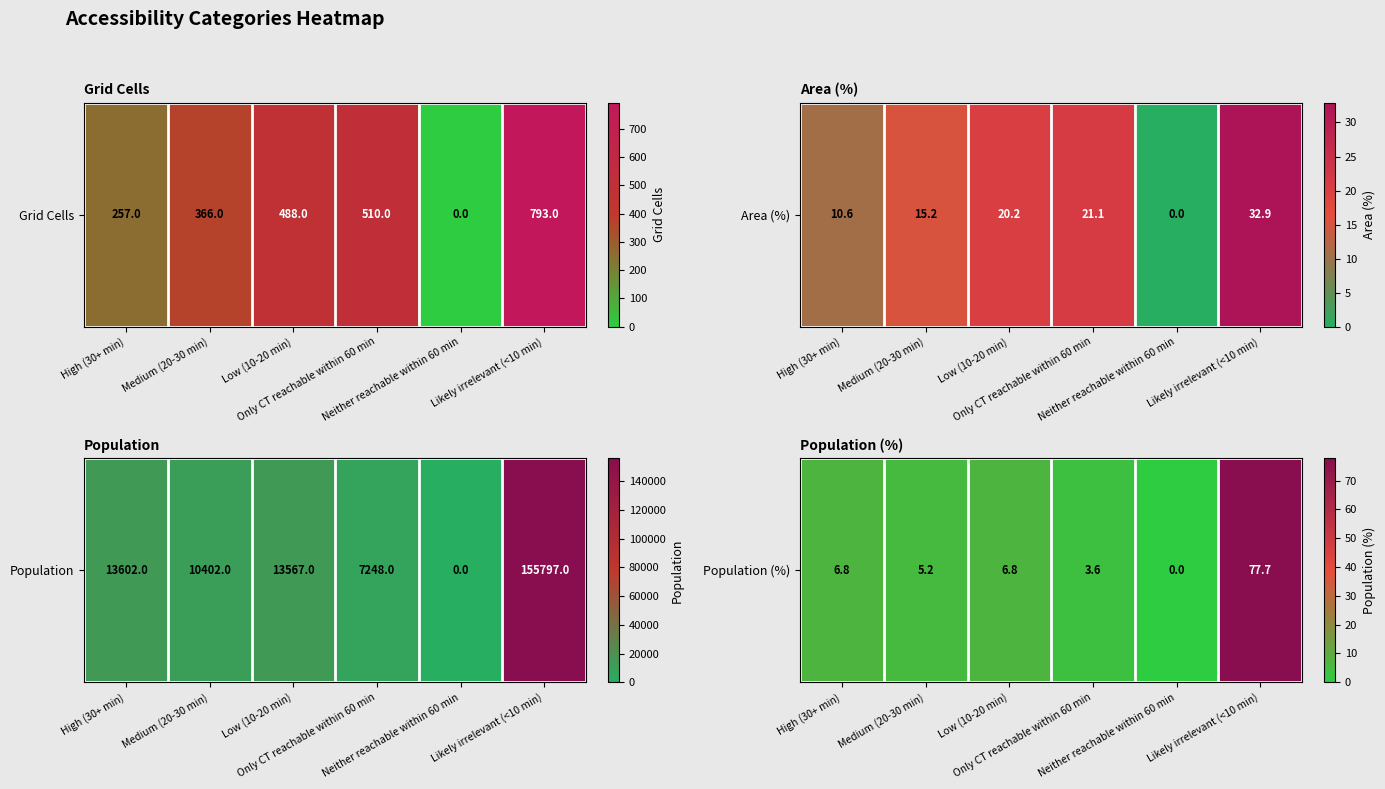

Reading right to left, extract all data points from this chart.

77.7	0.0	3.6	6.8	5.2	6.8